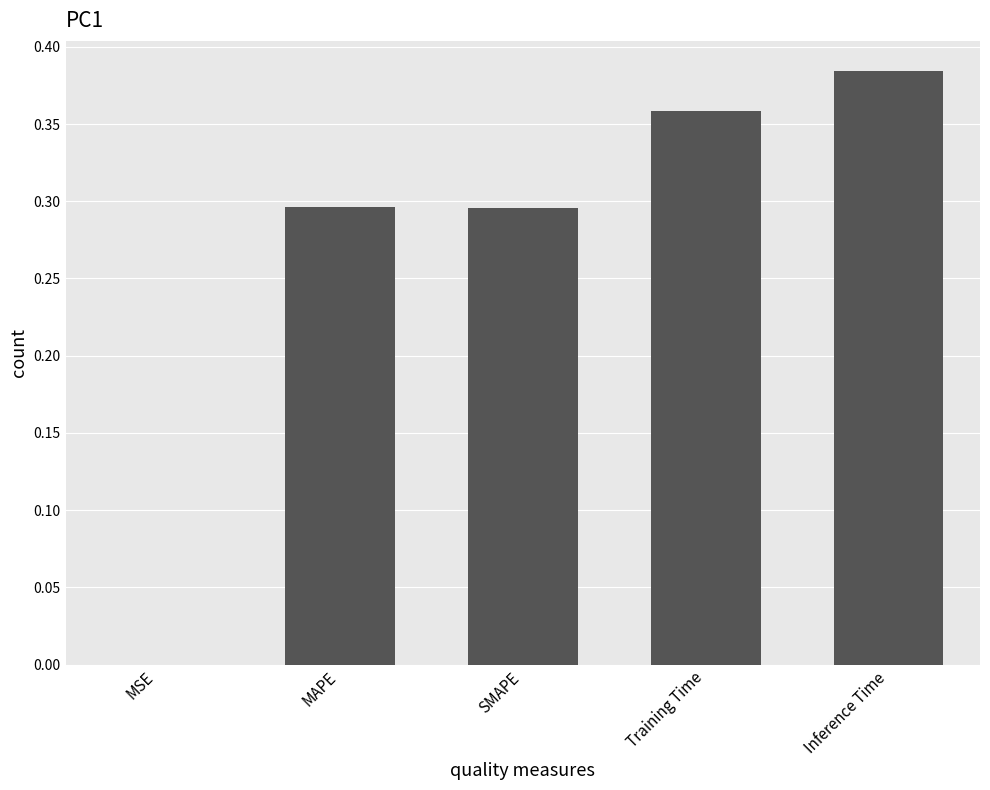

Are the bars horizontal?

No